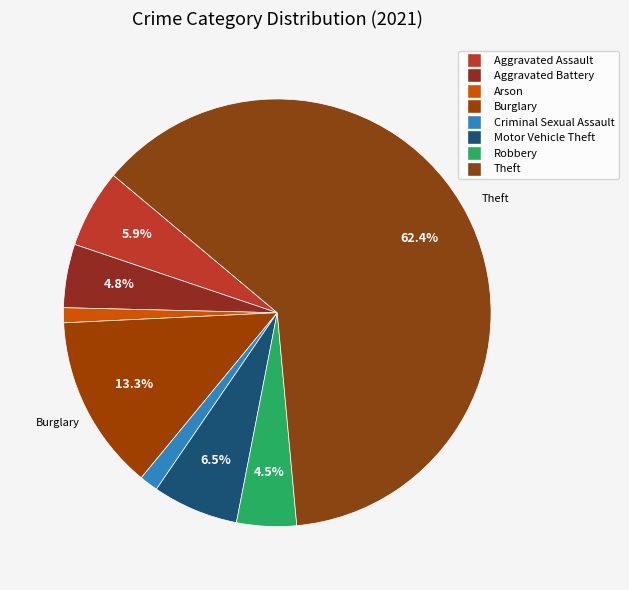

What is the largest slice in the pie chart?

Theft